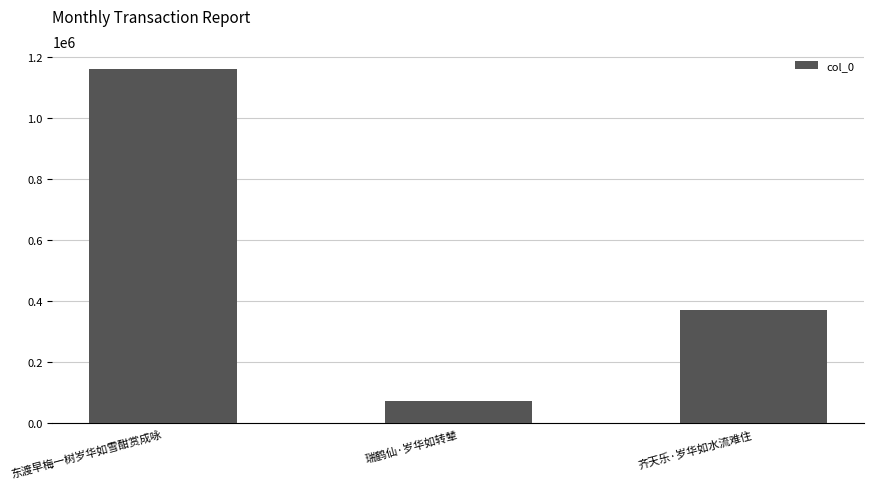

What is the change in value from 东渡早梅一树岁华如雪酣赏成咏 to 瑞鹤仙·岁华如转辇?

-1089270